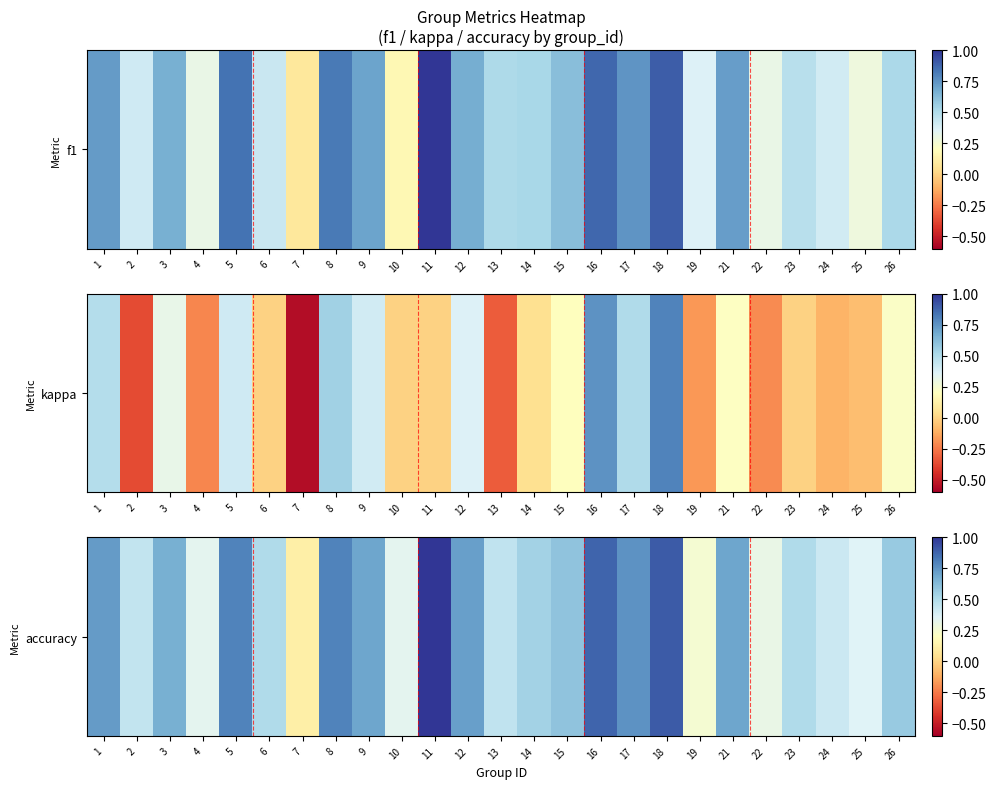

At which category does the chart reach its minimum across all series?

7